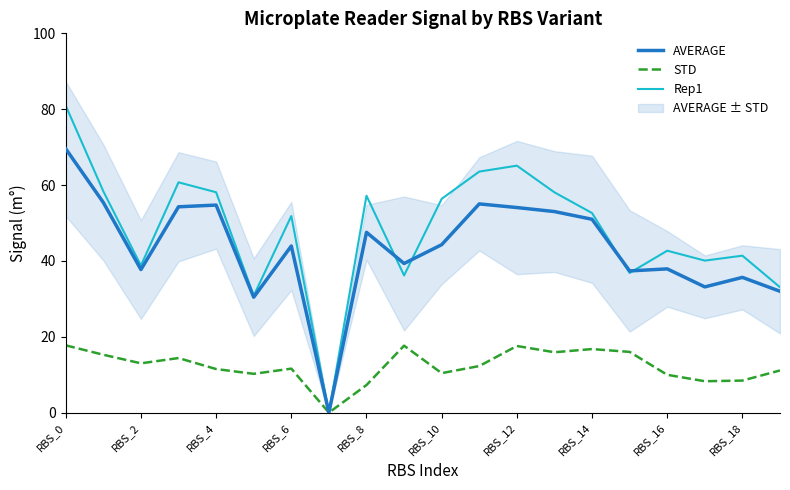

How many distinct data groups are displayed?

3